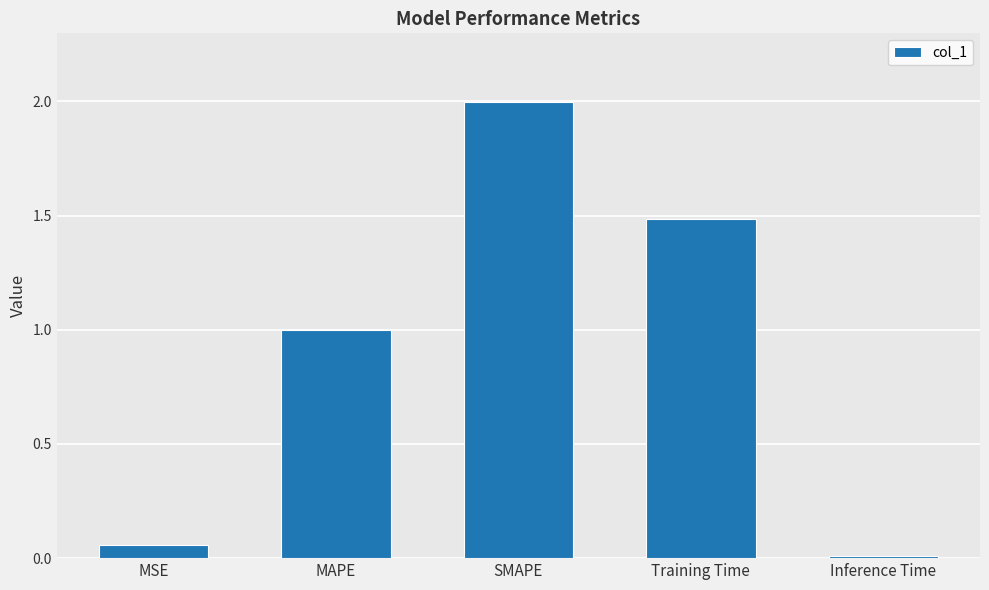

Which has a higher value, Inference Time or Training Time?

Training Time